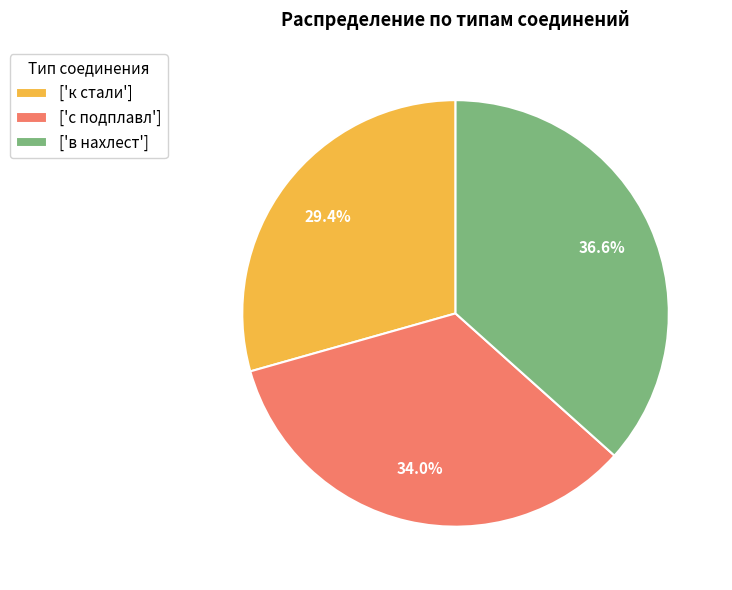

Is ['с подплавл'] the majority of the pie?

No